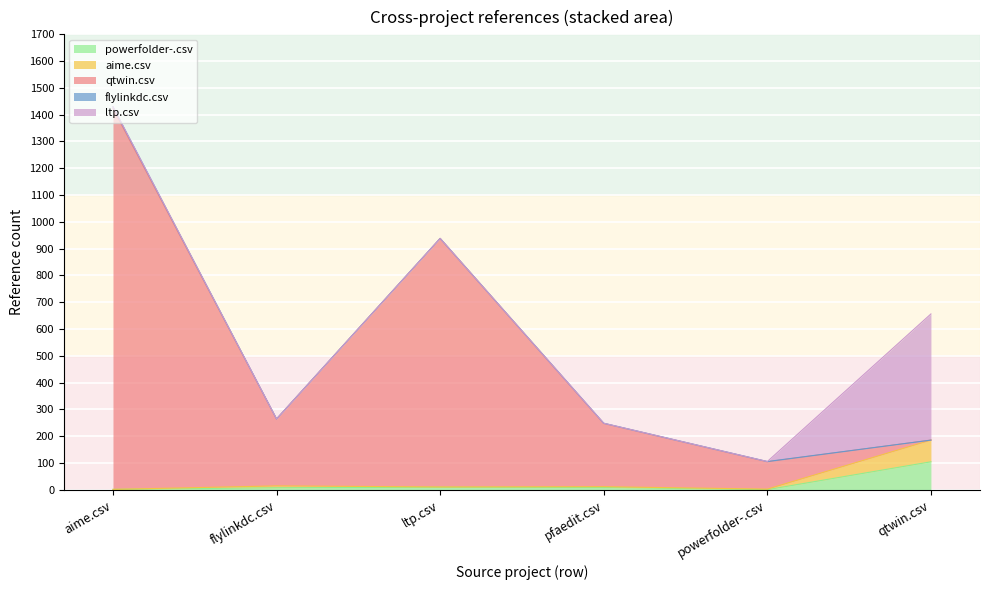

Which category has the highest value across all series?

aime.csv